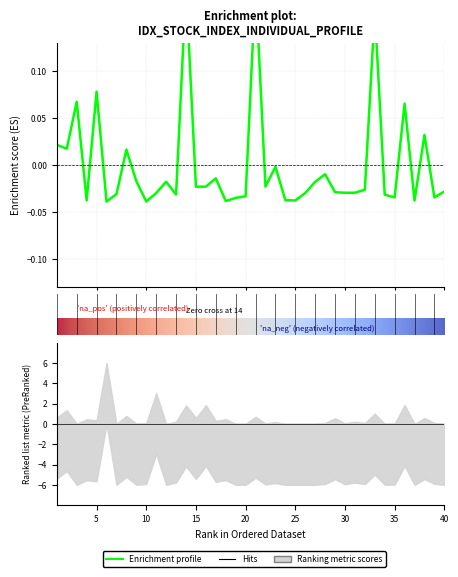

Where is the data nearest to the value 0?

23